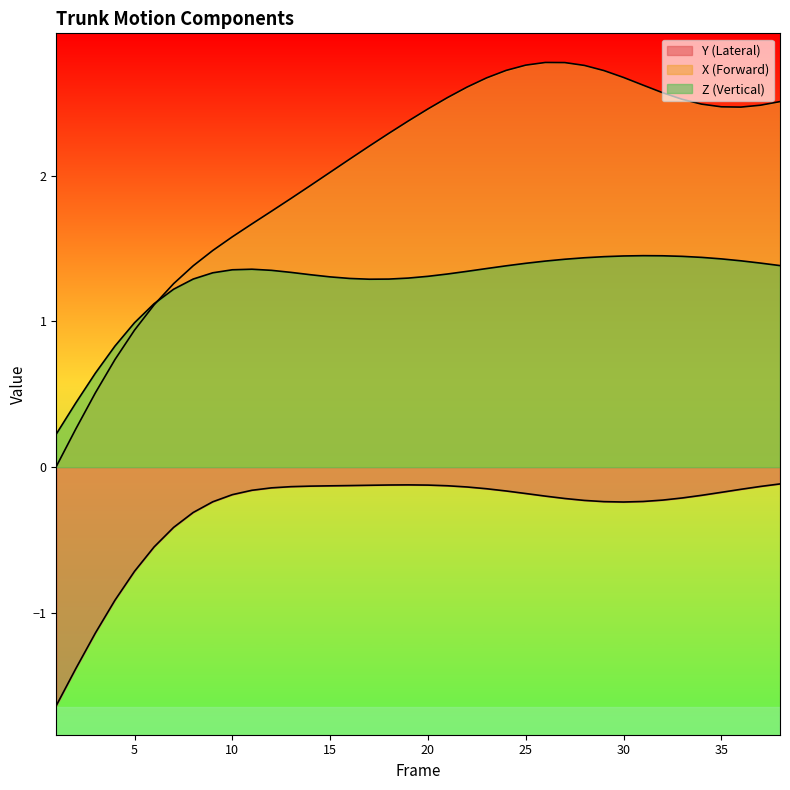

Reading left to right, what are all the values shown in this chart?

X: 0.0	0.3	0.5	0.7	0.9	1.1	1.3	1.4	1.5	1.6	1.7	1.8	1.8	1.9	2.0	2.1	2.2	2.3	2.4	2.5	2.5	2.6	2.7	2.7	2.8	2.8	2.8	2.8	2.7	2.7	2.6	2.6	2.5	2.5	2.5	2.5	2.5	2.5
Y: -1.6	-1.4	-1.1	-0.9	-0.7	-0.5	-0.4	-0.3	-0.2	-0.2	-0.2	-0.1	-0.1	-0.1	-0.1	-0.1	-0.1	-0.1	-0.1	-0.1	-0.1	-0.1	-0.1	-0.2	-0.2	-0.2	-0.2	-0.2	-0.2	-0.2	-0.2	-0.2	-0.2	-0.2	-0.2	-0.2	-0.1	-0.1
Z: 0.2	0.4	0.6	0.8	1.0	1.1	1.2	1.3	1.3	1.4	1.4	1.4	1.3	1.3	1.3	1.3	1.3	1.3	1.3	1.3	1.3	1.3	1.4	1.4	1.4	1.4	1.4	1.4	1.4	1.4	1.5	1.5	1.4	1.4	1.4	1.4	1.4	1.4